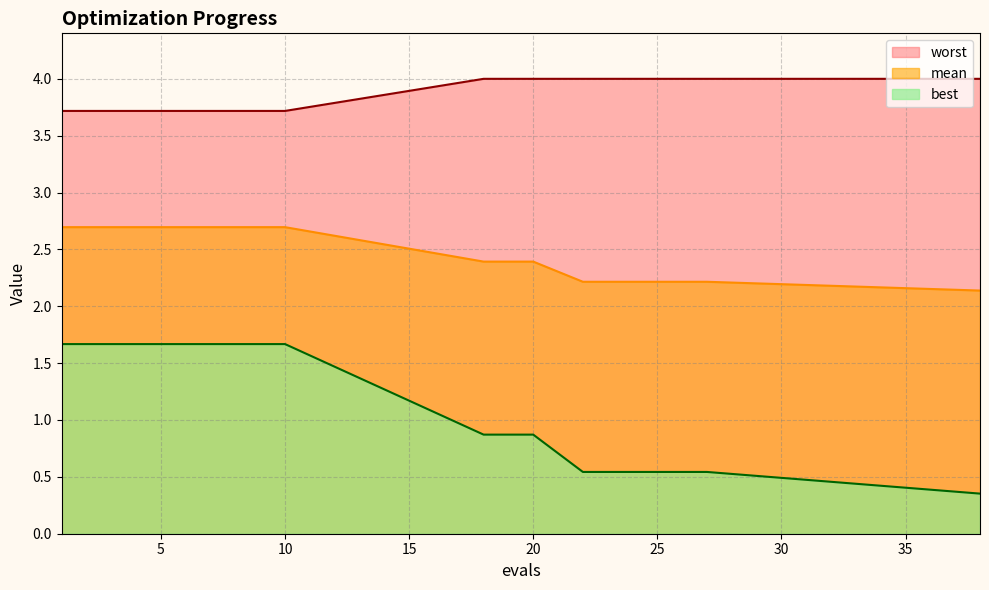

True or false: worst and mean intersect in this chart.

False